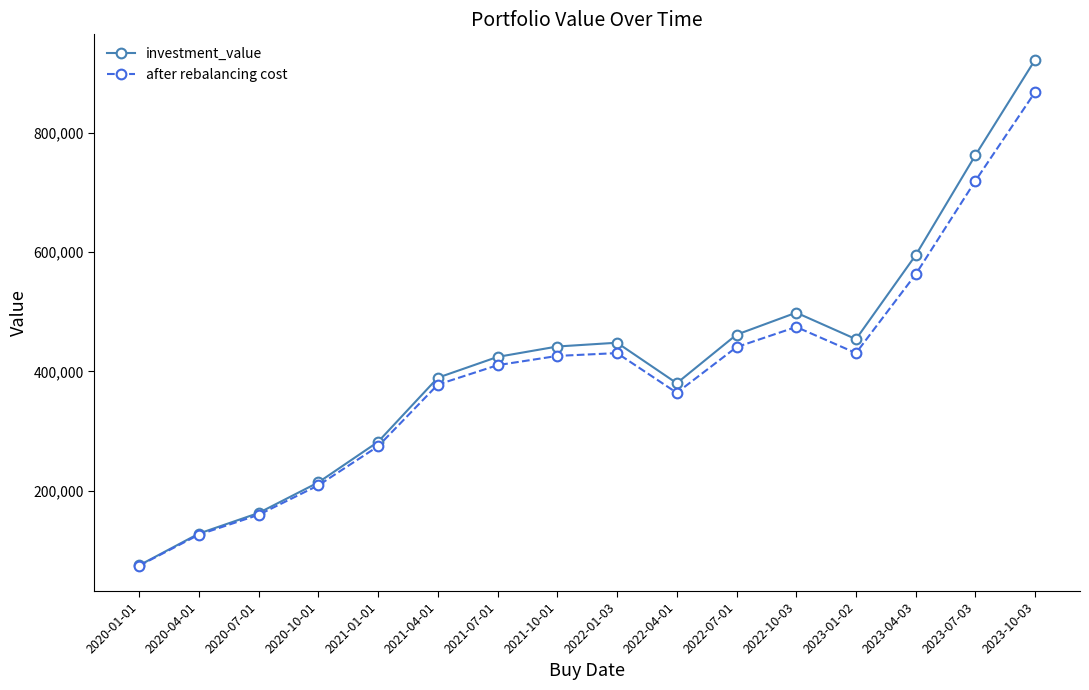

Which series has the largest range (max minus min)?

investment_value